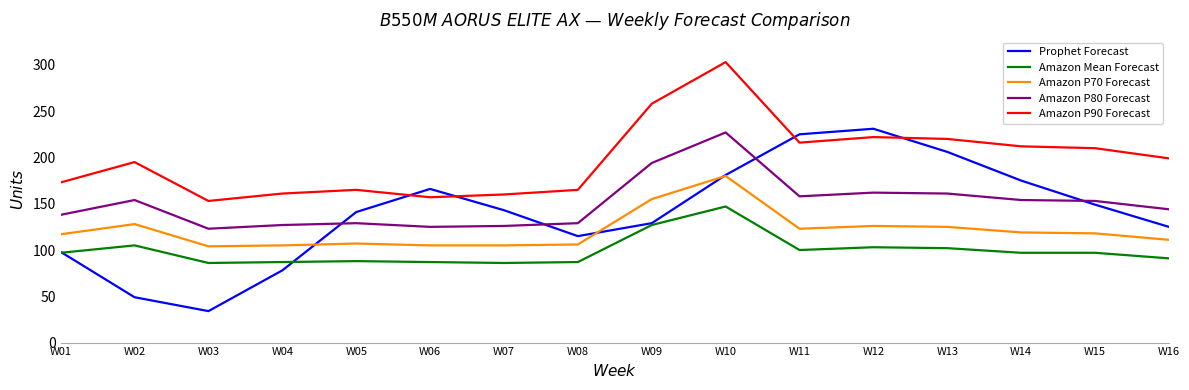

Is it true that Amazon P80 Forecast equals 63 at W07?

False